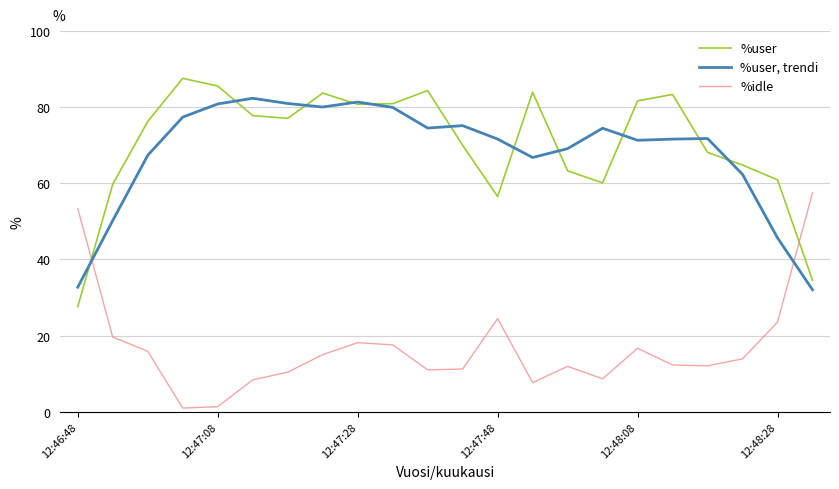

What is the maximum value for %user?

87.5